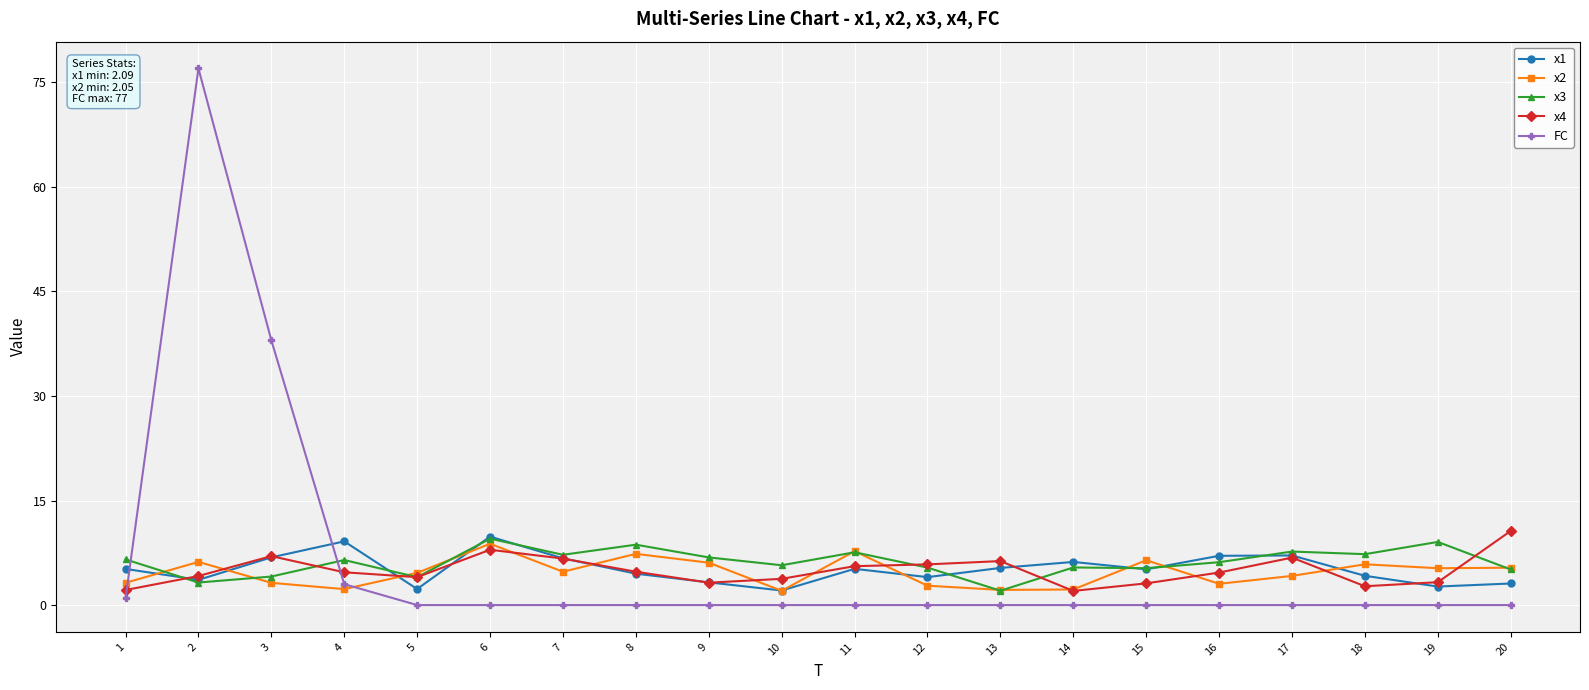

What is the sum of the x3 values at 15 and 20?

10.4